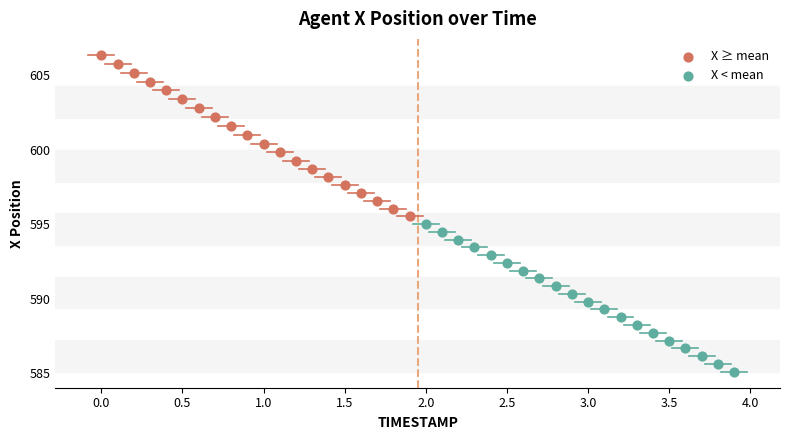

Which series has the largest Y range (max minus min)?

X ≥ mean